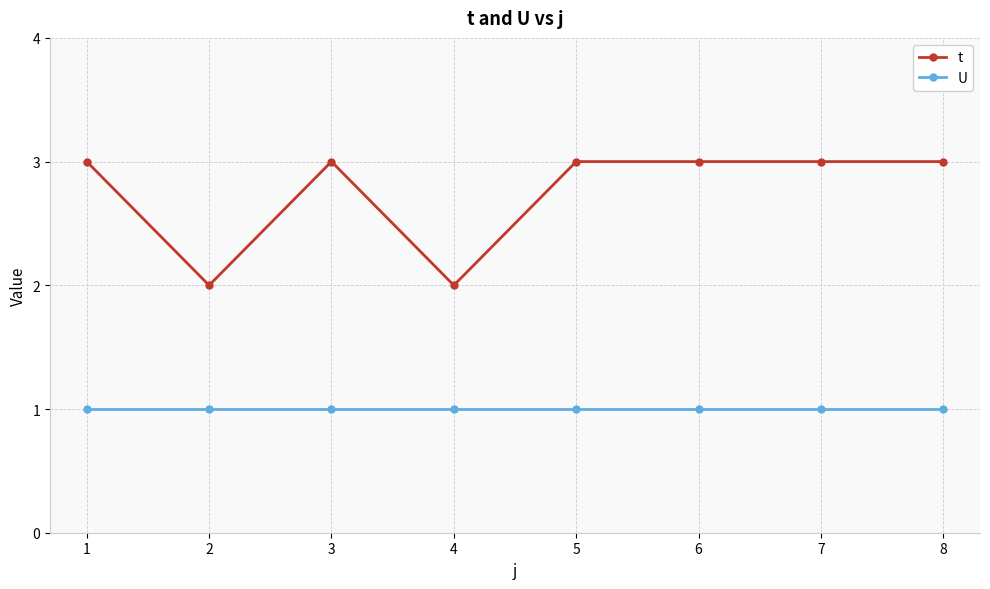

List the series in order of their overall mean, highest first.

t, U